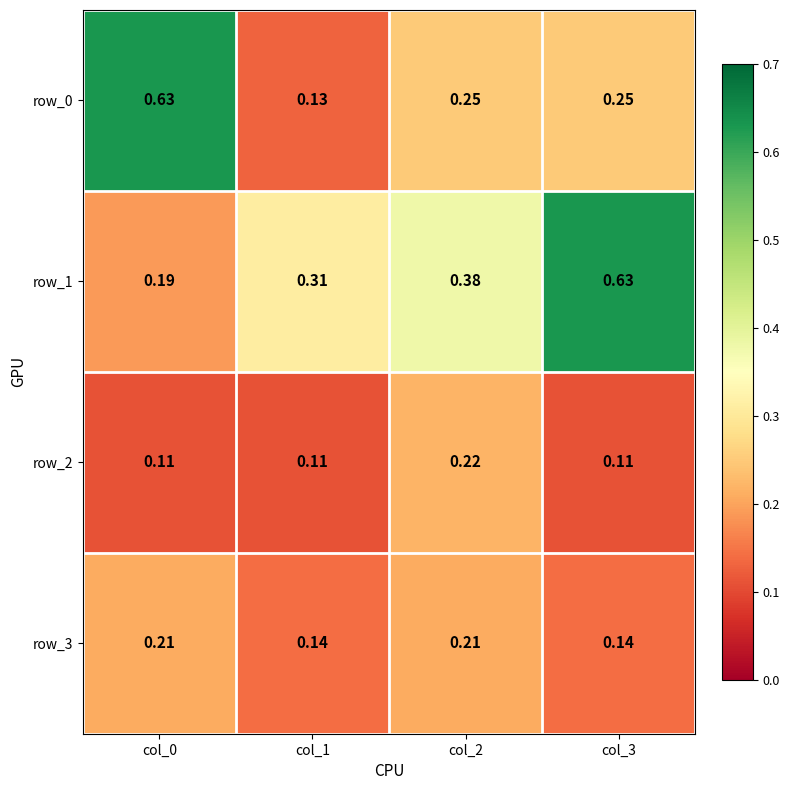

Which series changed the most between col_1 and col_3?

row_1